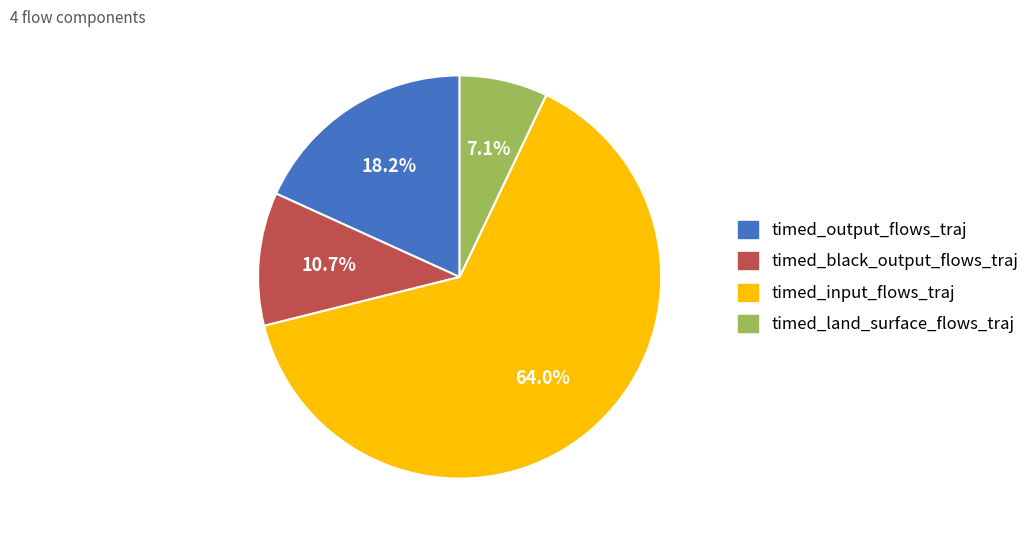

What percentage do timed_output_flows_traj and timed_black_output_flows_traj together represent?

28.9%